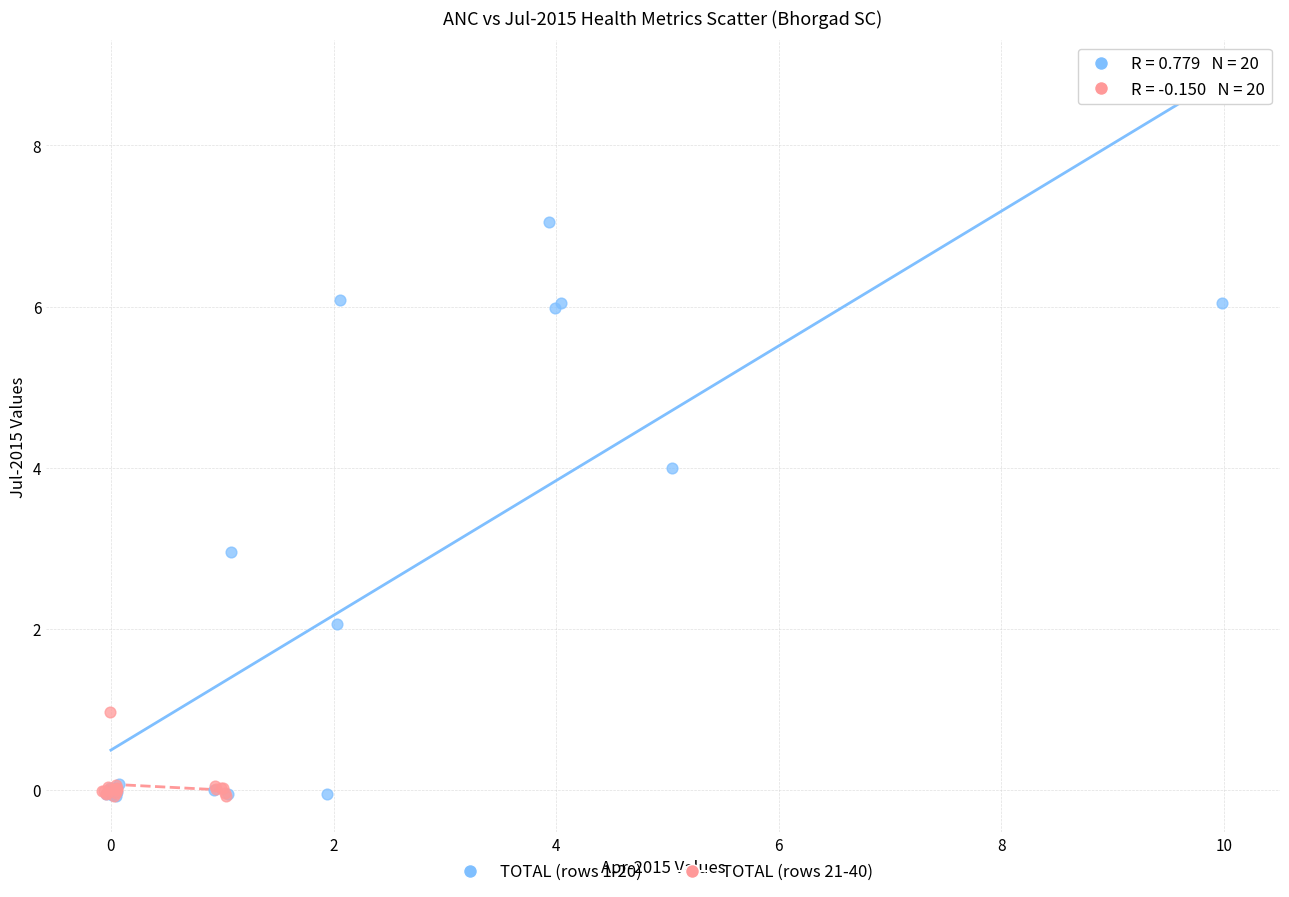

Which series has the largest Y range (max minus min)?

TOTAL (rows 1-20)